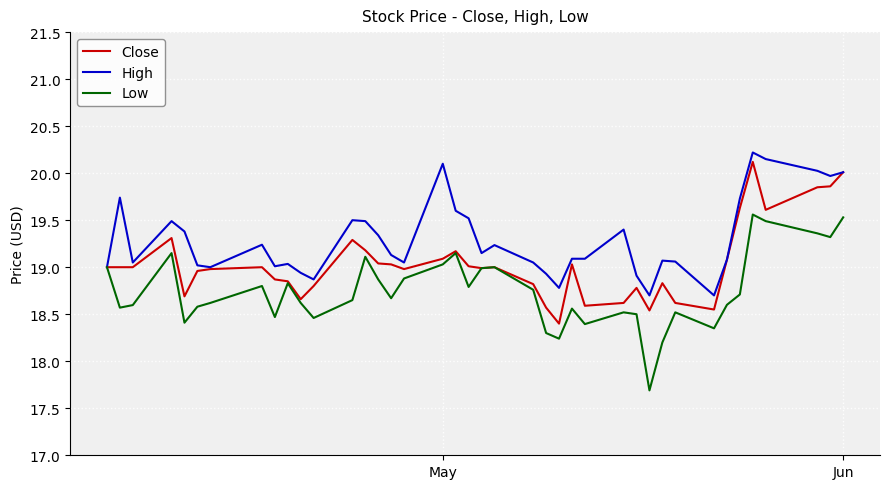

What is the maximum value for Low?

19.6